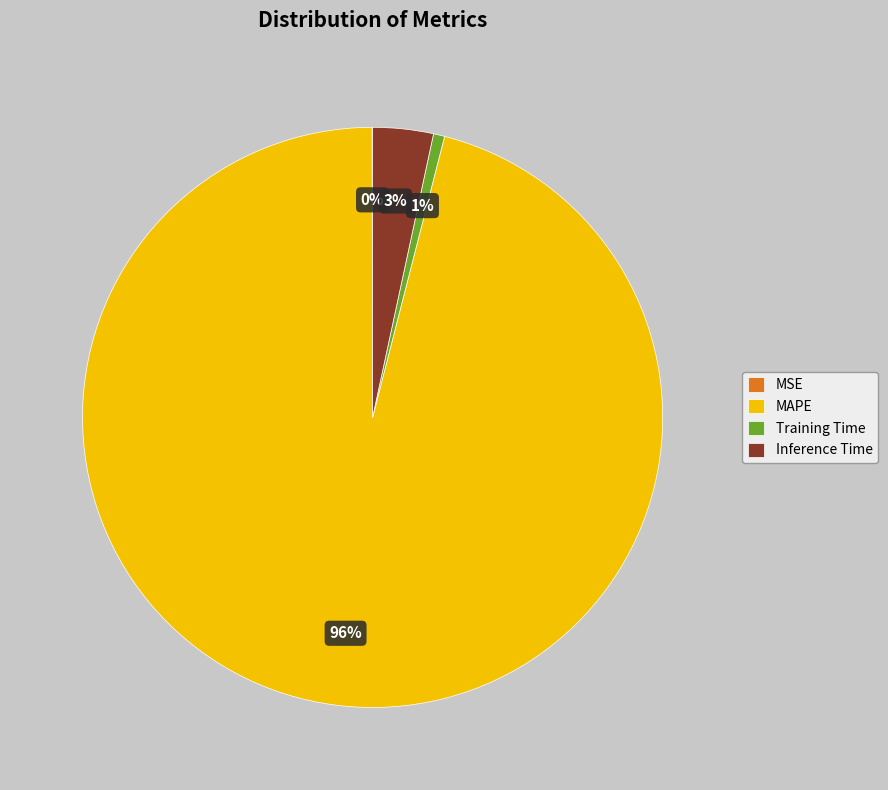

Which category has the biggest portion of the pie?

MAPE